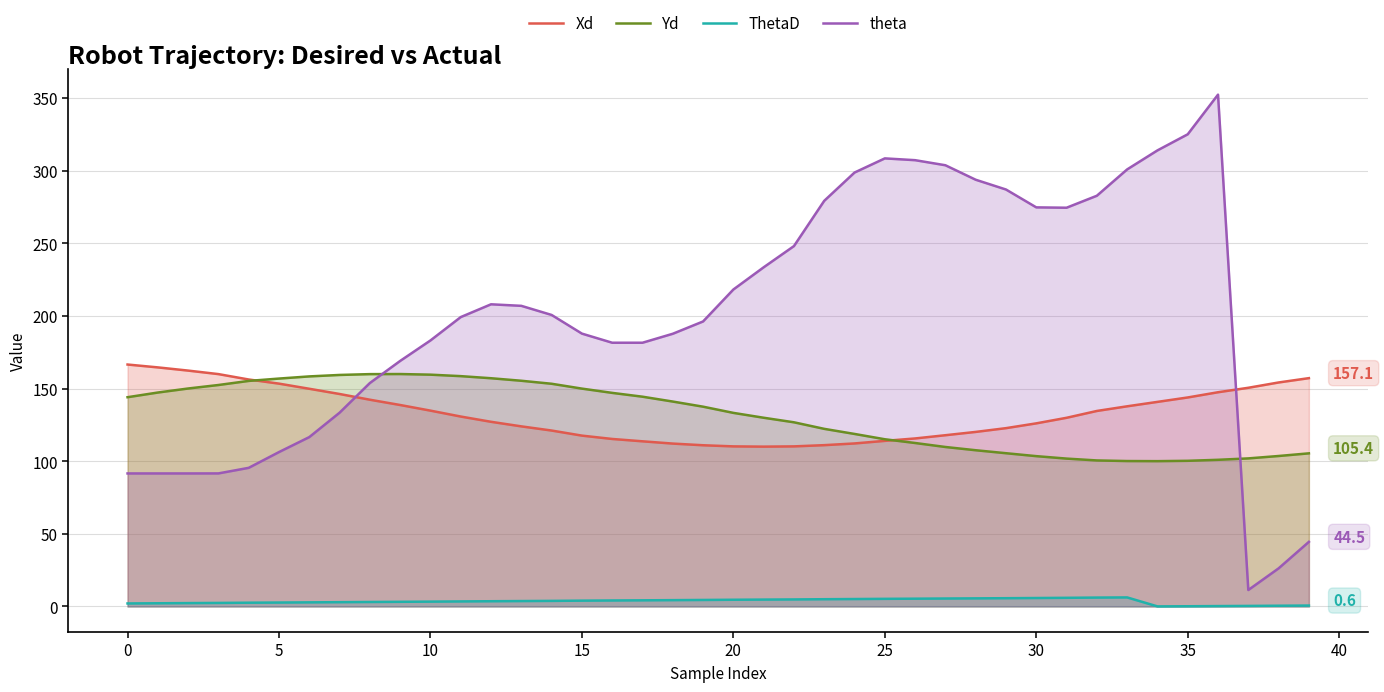

What is the label of the 35th point from the left?

34